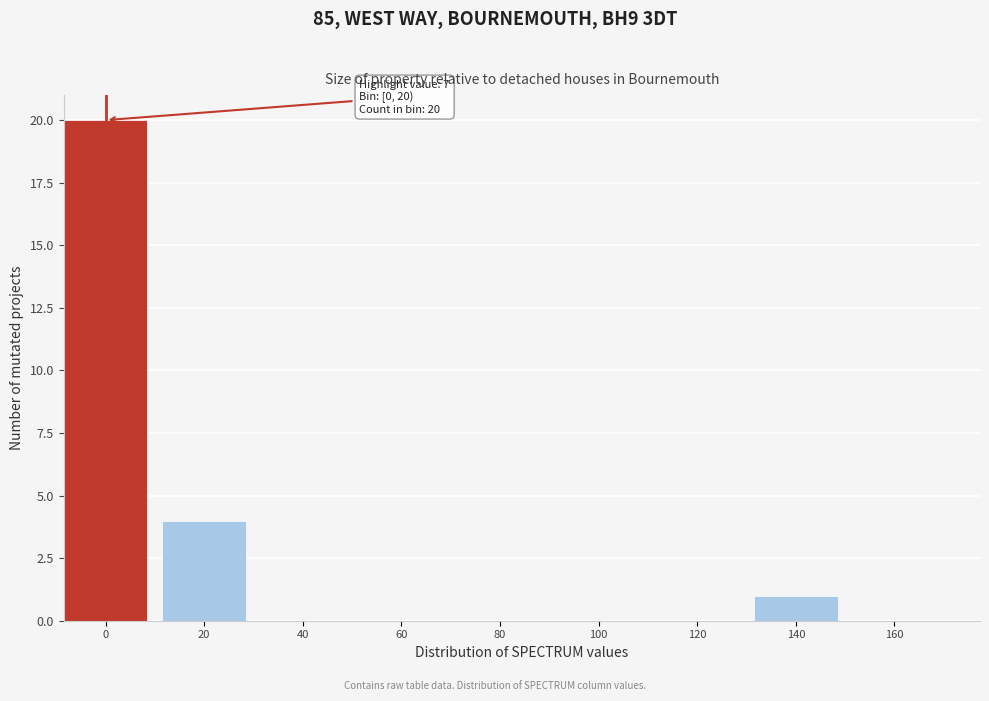

Reading right to left, extract all data points from this chart.

160=0	140=1	120=0	100=0	80=0	60=0	40=0	20=4	0=20